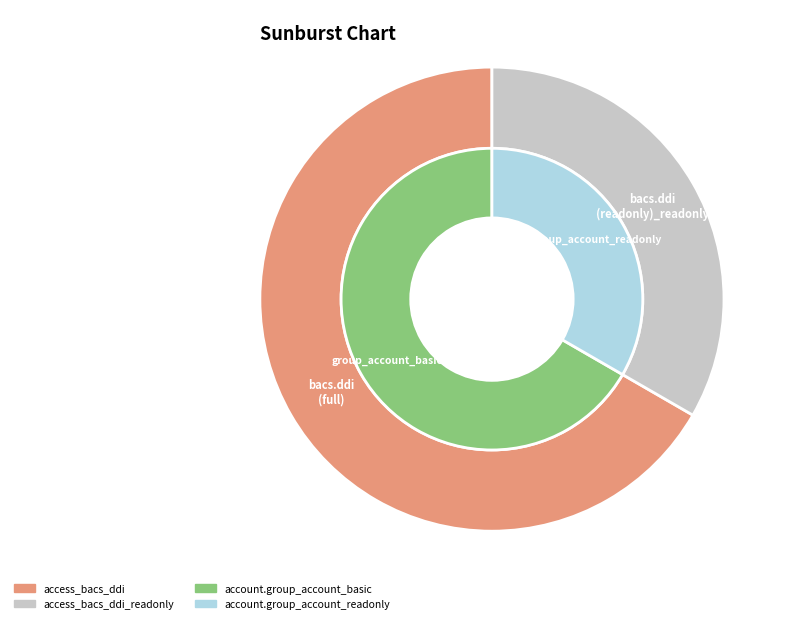

True or false: access_bacs_ddi_readonly accounts for 1% of the total.

False